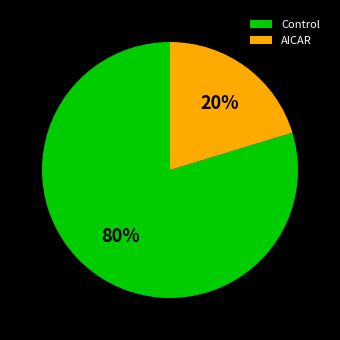

To the nearest percent, what is the average slice percentage?

50%